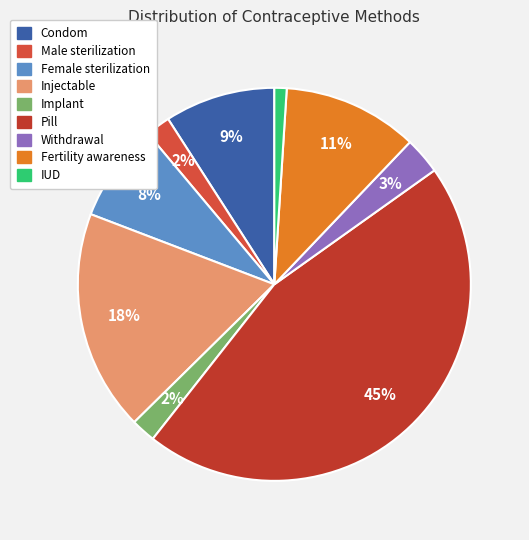

Is there a majority slice in this chart?

No